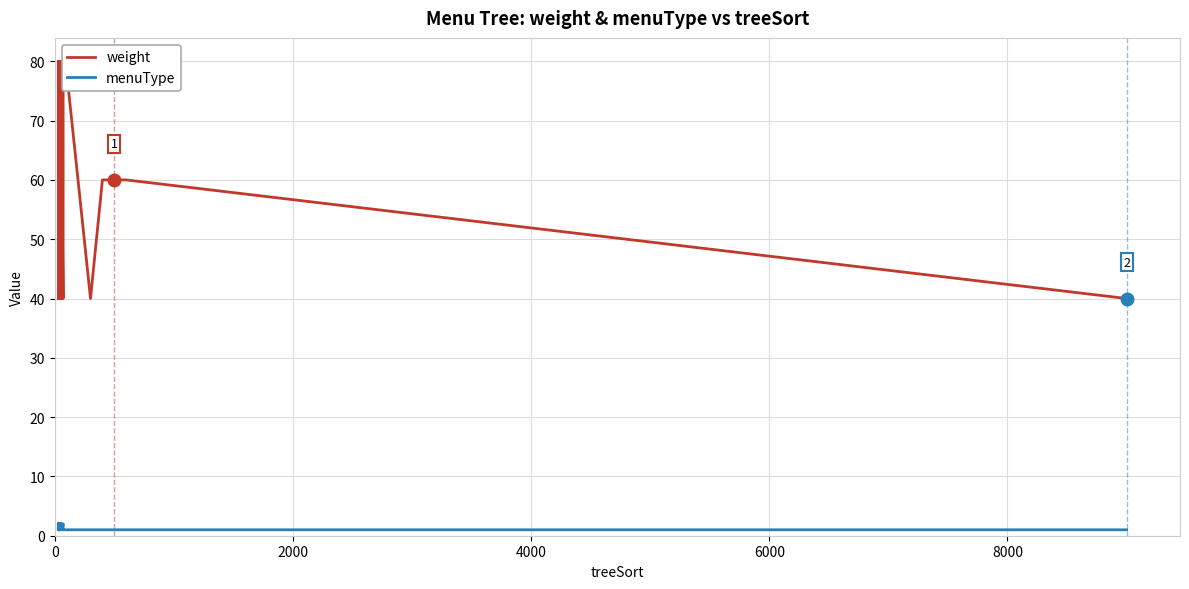

Reading left to right, extract all data points from this chart.

weight: 40	60	60	60	80	60	60	40	60	60	80	80	60	60	40	60	60	60	80	60	80	40	60	40	40	80	60	40	60	60	60	80	80	80	80	40	60	60	60	40
menuType: 2	2	2	2	1	2	1	1	1	2	2	1	2	2	2	1	2	1	1	1	1	2	2	2	2	1	1	2	1	1	1	1	1	1	1	1	1	1	1	1